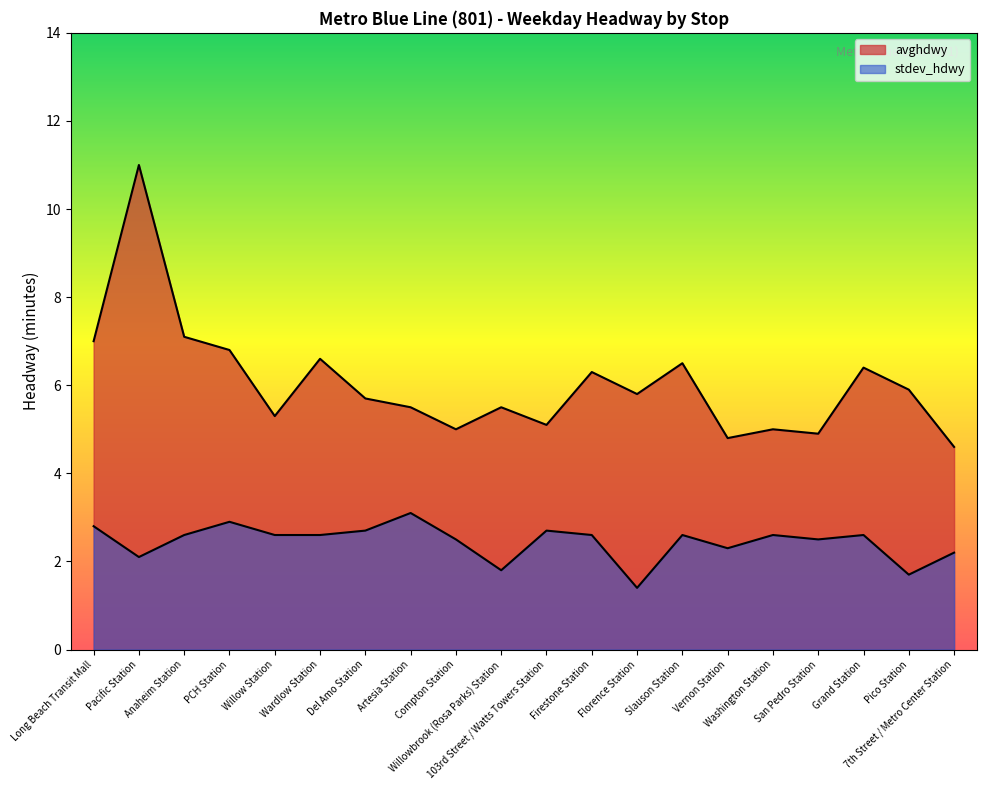

Read the stdev_hdwy value at 7th Street / Metro Center Station.

2.2